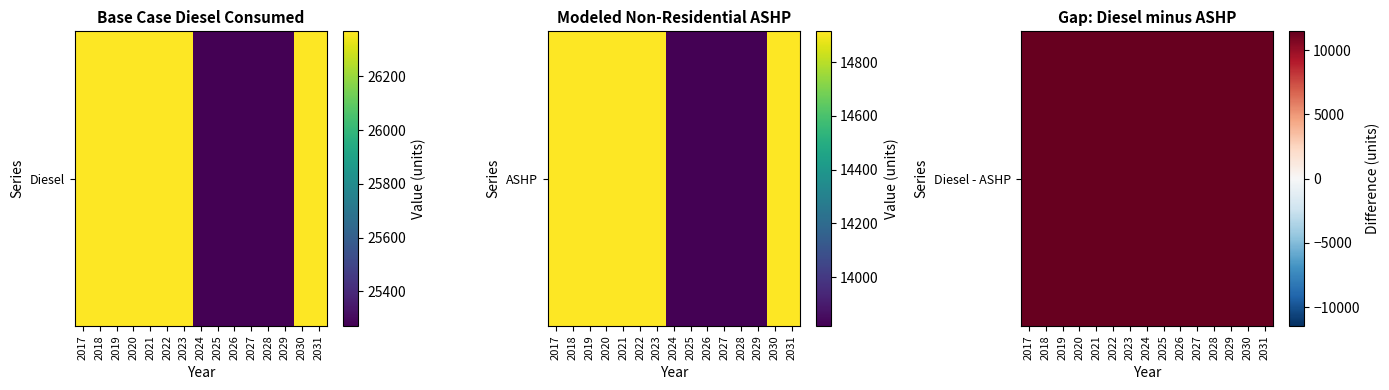

How many data points does each series have?

15